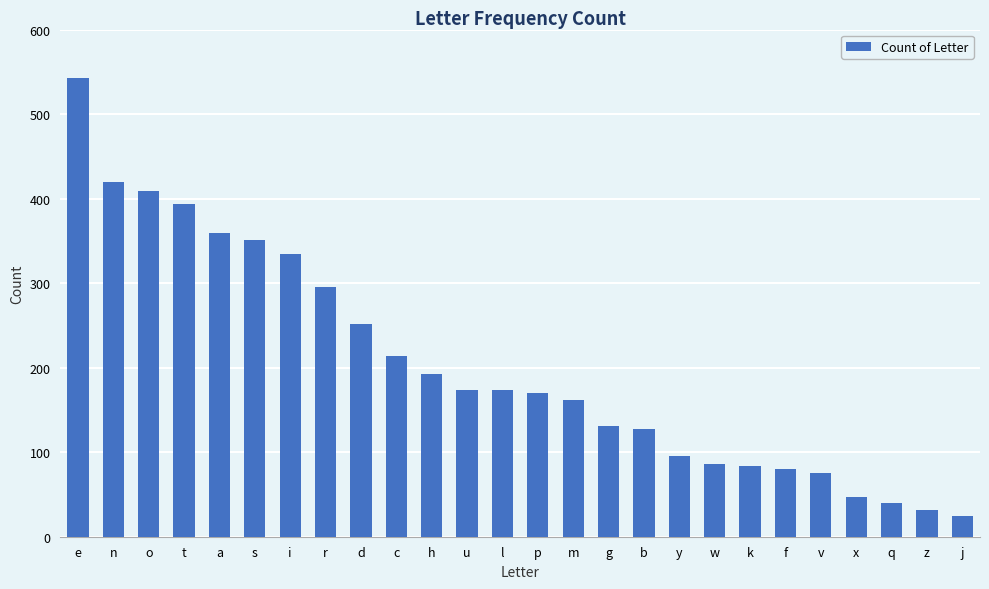

The chart shows a value of 95 at y. True or false?

True